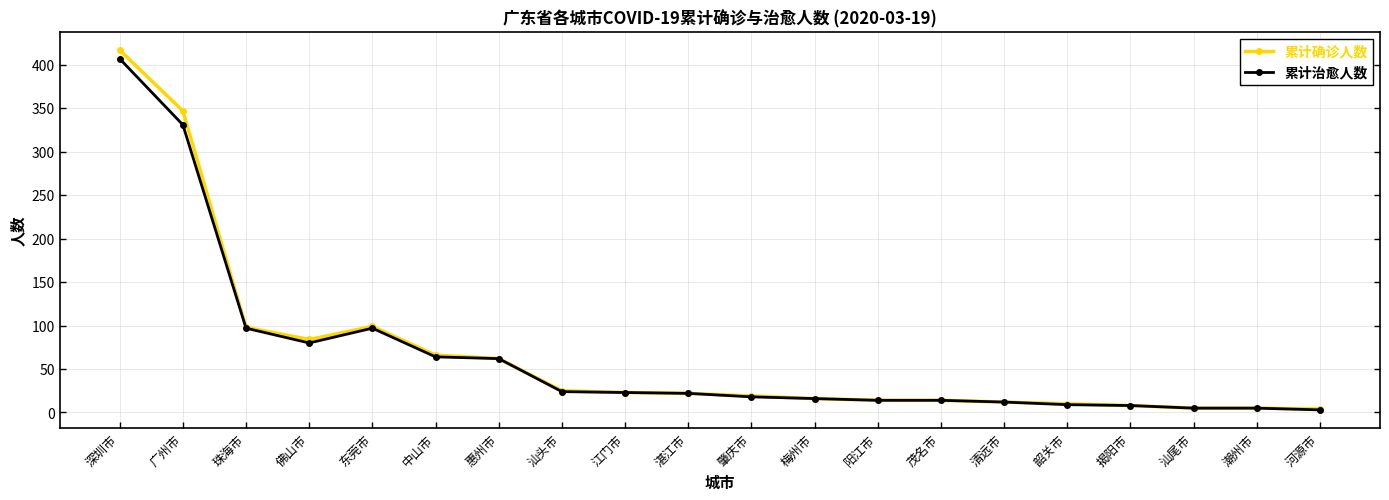

True or false: 累计治愈人数 has a value of 62 at 惠州市.

True